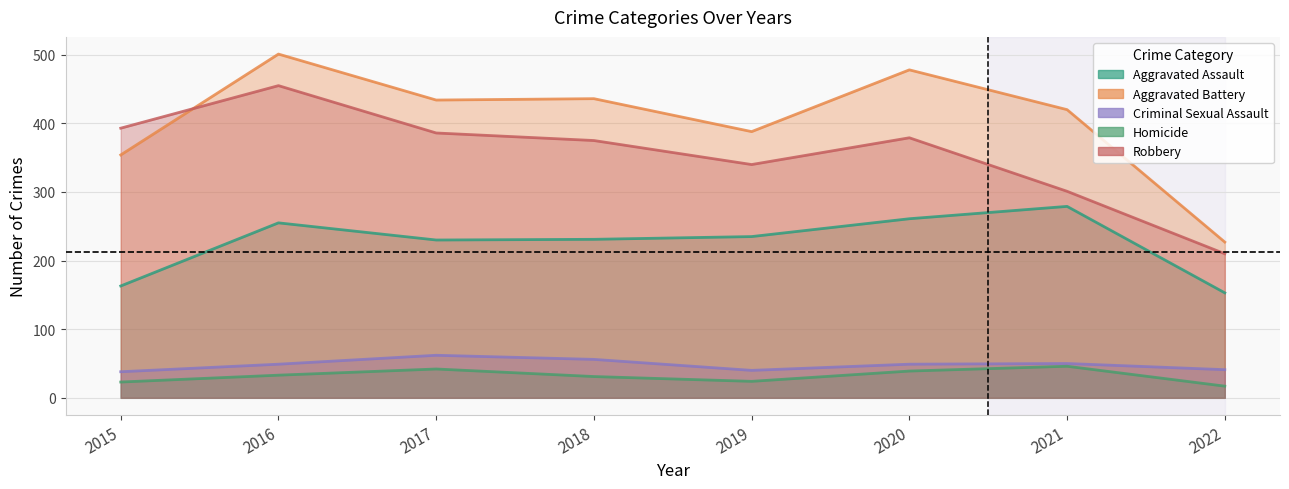

What is the value of the Aggravated Battery point at the 2nd from the left?

501